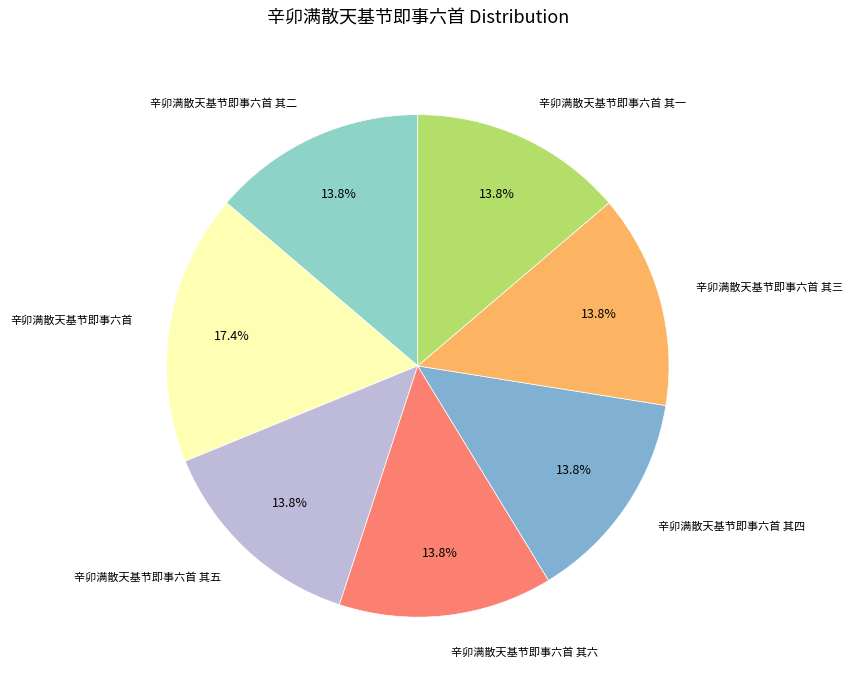

How many slices are in this pie chart?

7